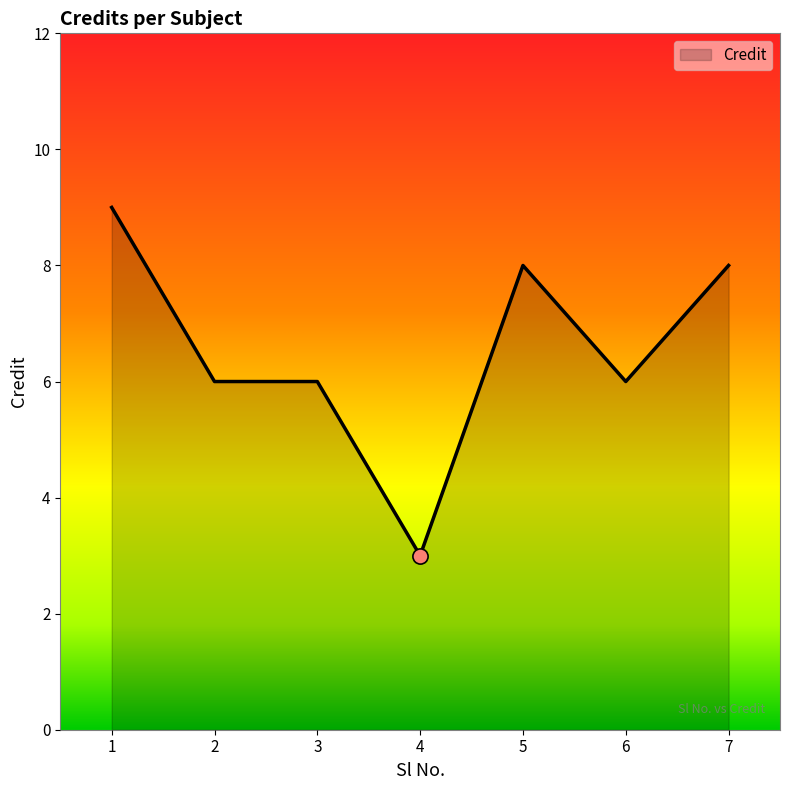

What is the change in value from 2 to 5?

+2